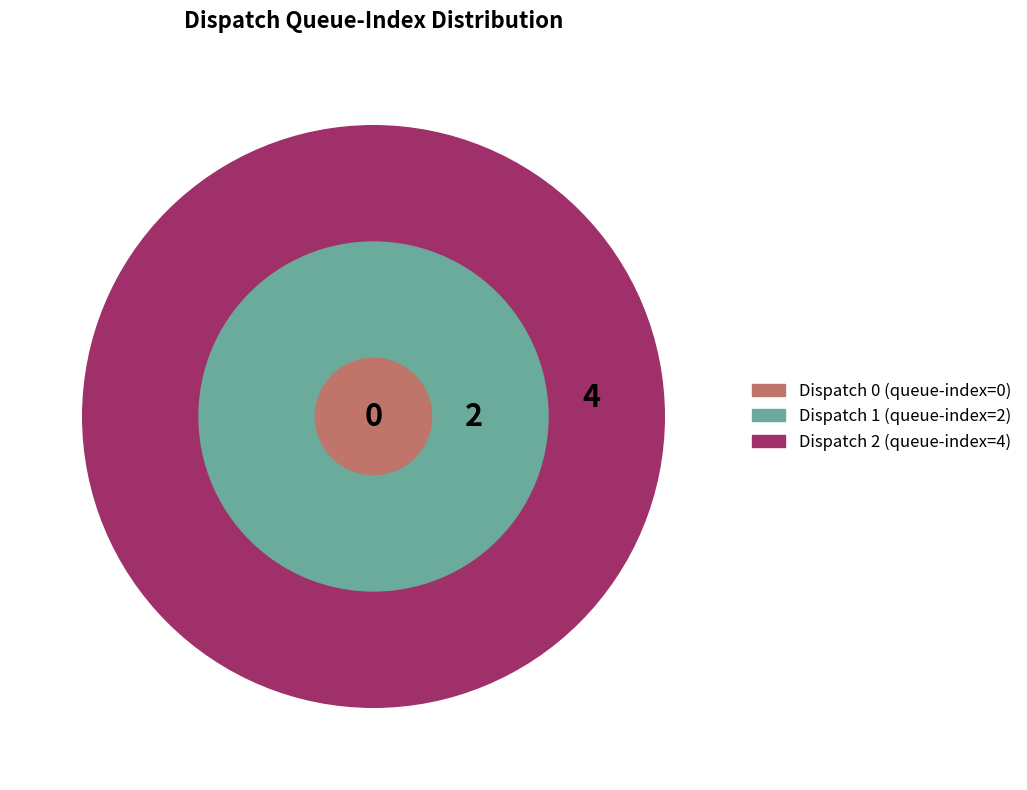

Rank the categories by value from lowest to highest.

Dispatch 0, Dispatch 1, Dispatch 2